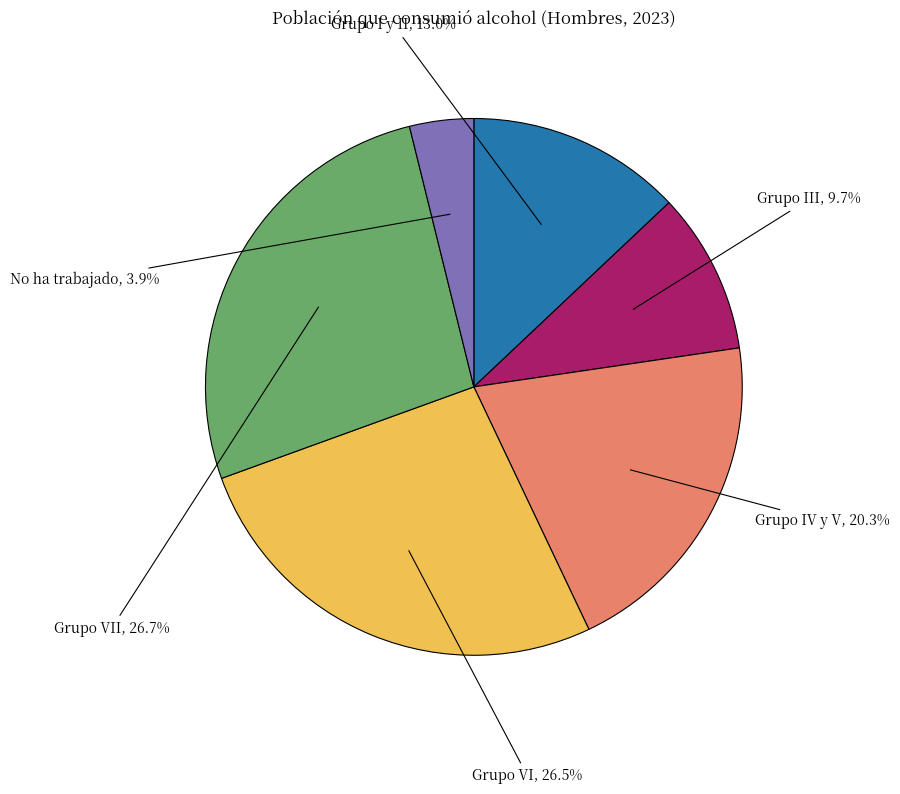

Does any single category account for the majority?

No